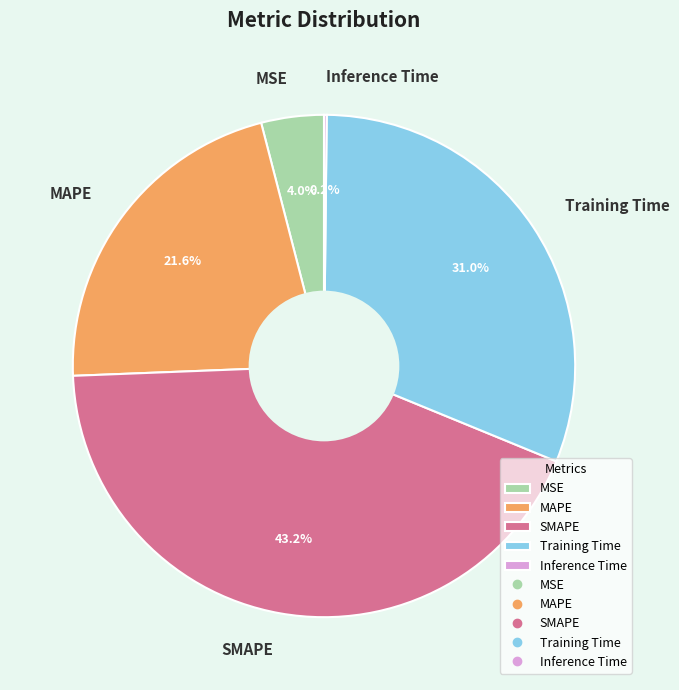

To the nearest percent, what percentage of the pie is MSE?

4%